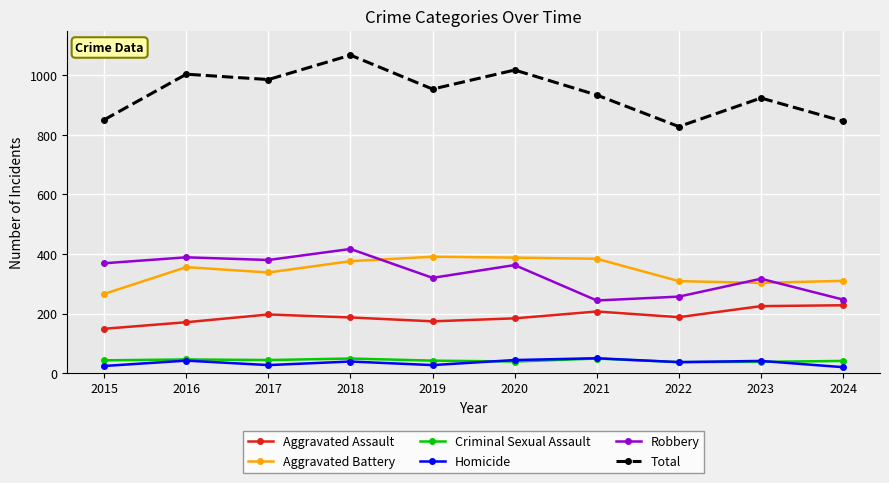

Is it true that Robbery equals 204 at 2023?

False